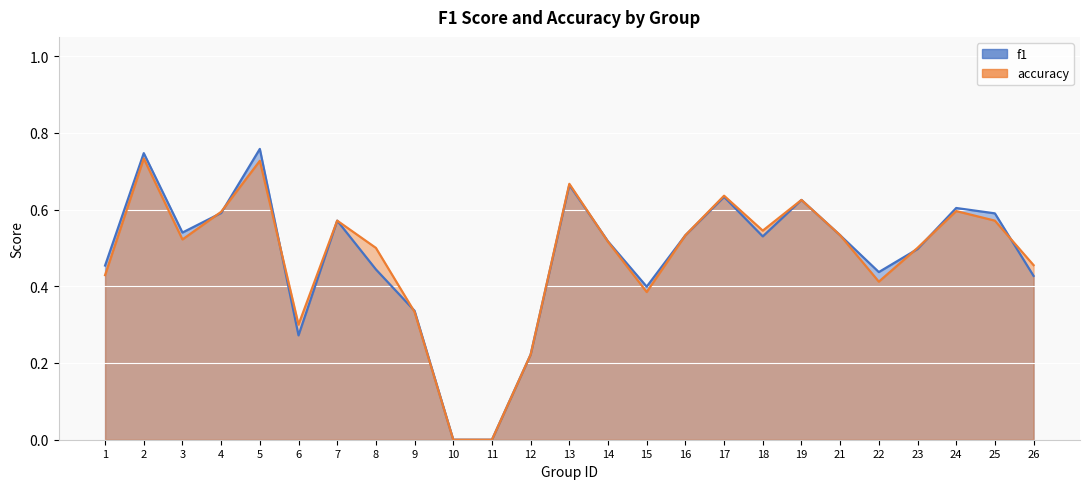

At which label does f1 reach its peak?

5